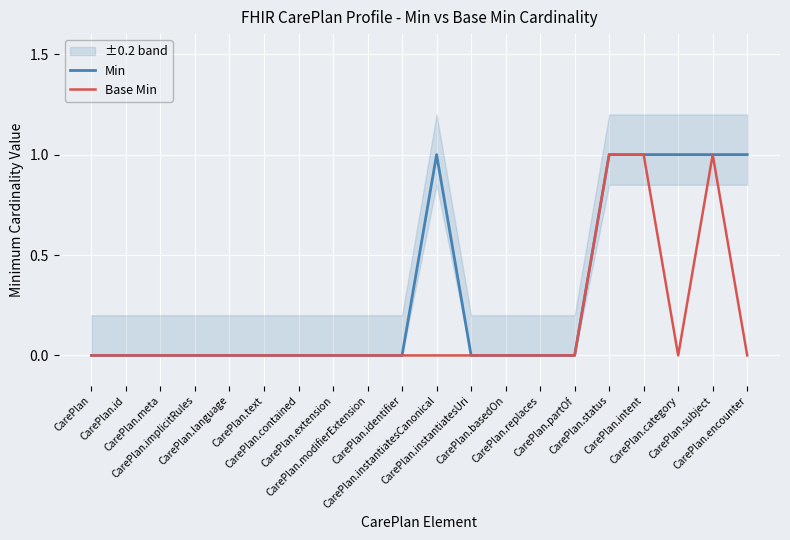

At how many categories does at least one series exceed 0?

6